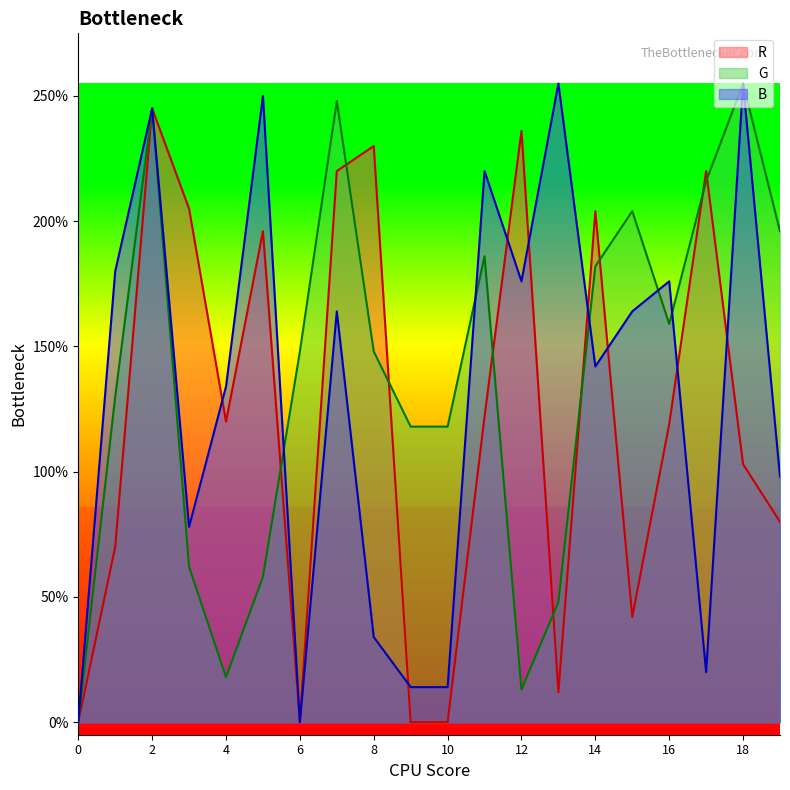

At which category is the sum across all series the highest?

2